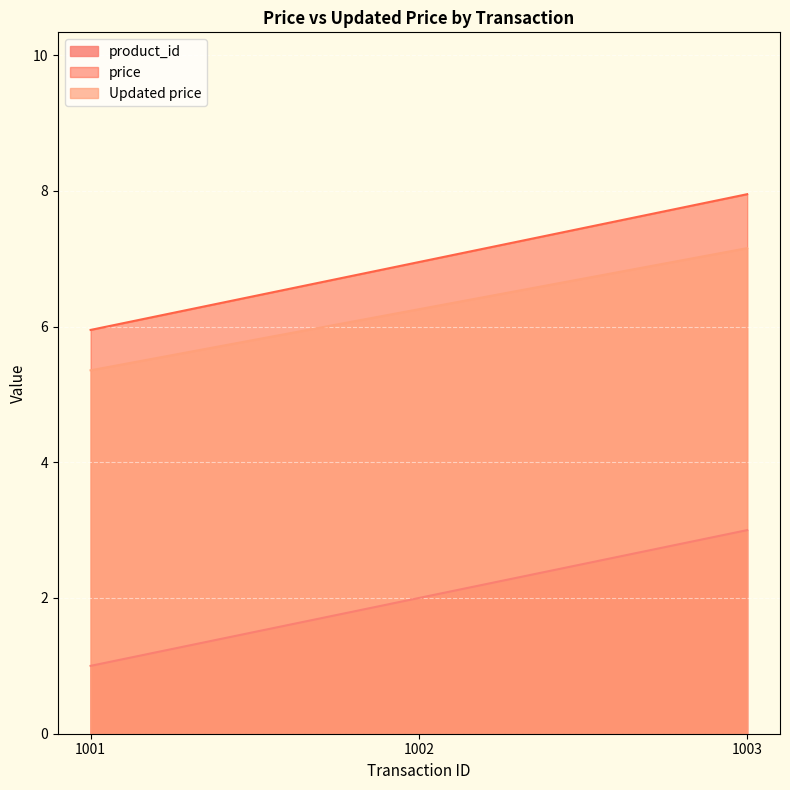

Where does the price series first go above 6?

1002